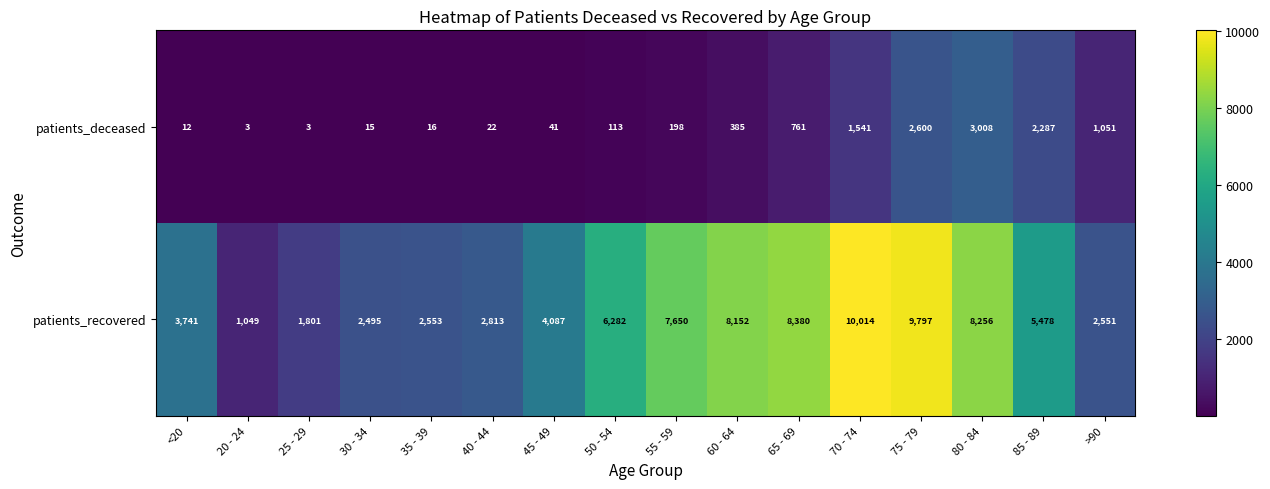

How many distinct data groups are displayed?

2